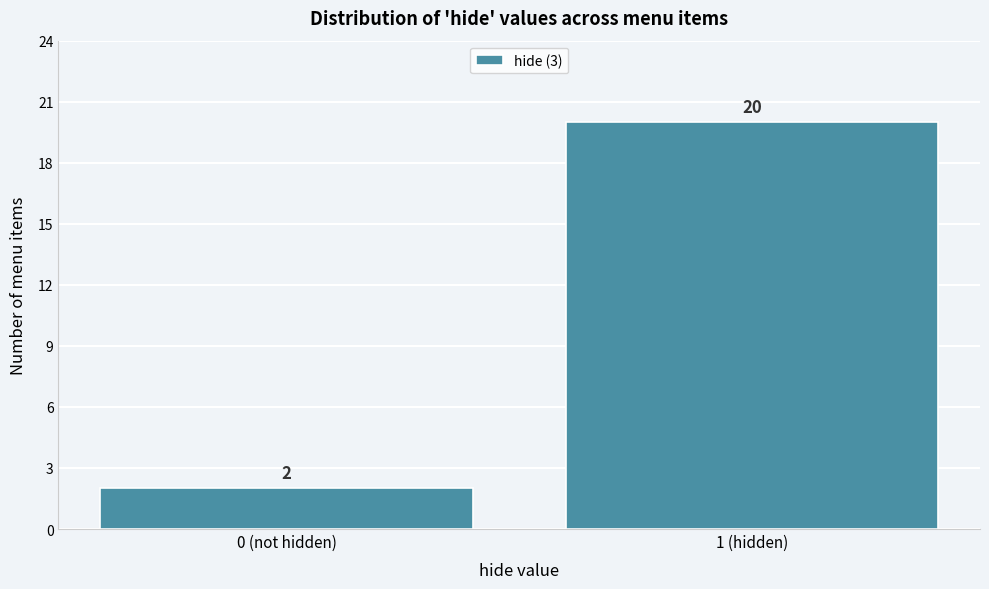

Reading left to right, what are all the values shown in this chart?

2	20